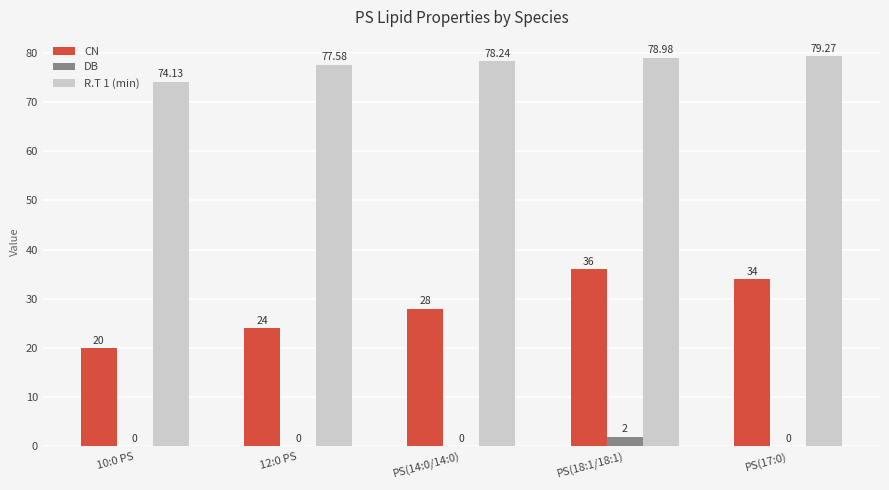

Which series changed the most between 12:0 PS and PS(18:1/18:1)?

CN